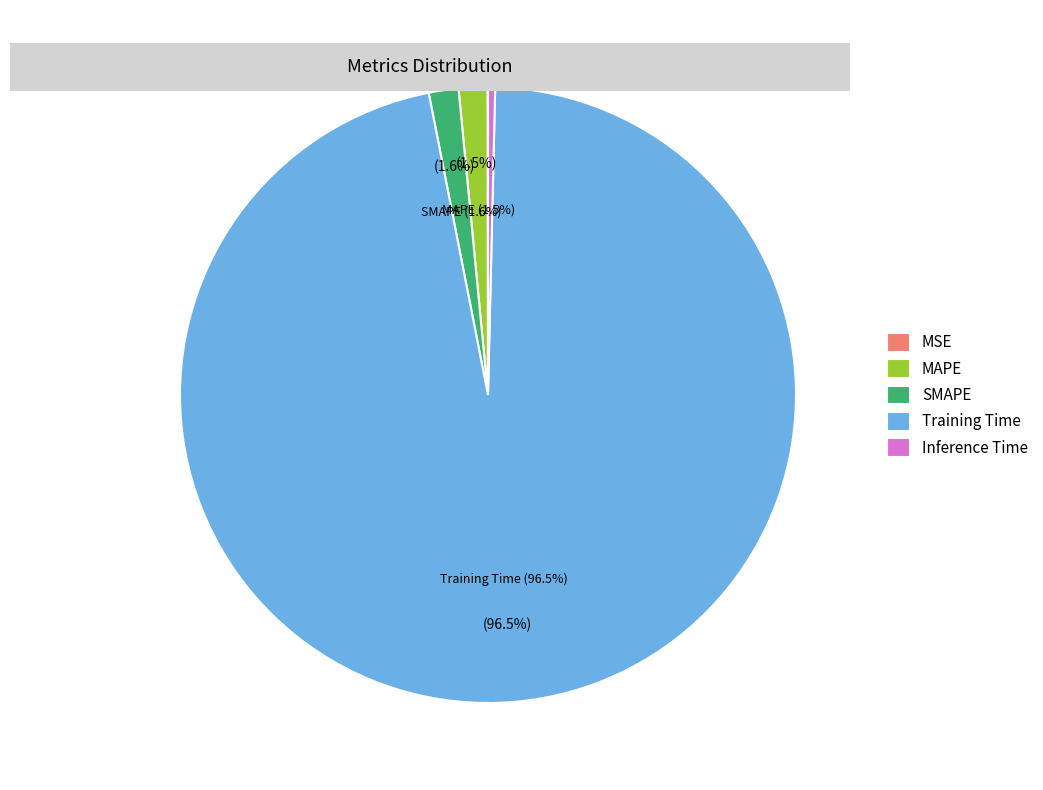

Between MAPE and MSE, which is larger?

MAPE